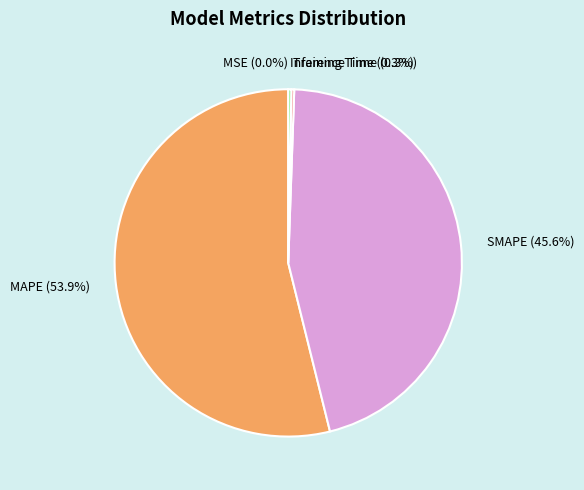

Do MAPE and SMAPE together represent more than half of the pie?

Yes